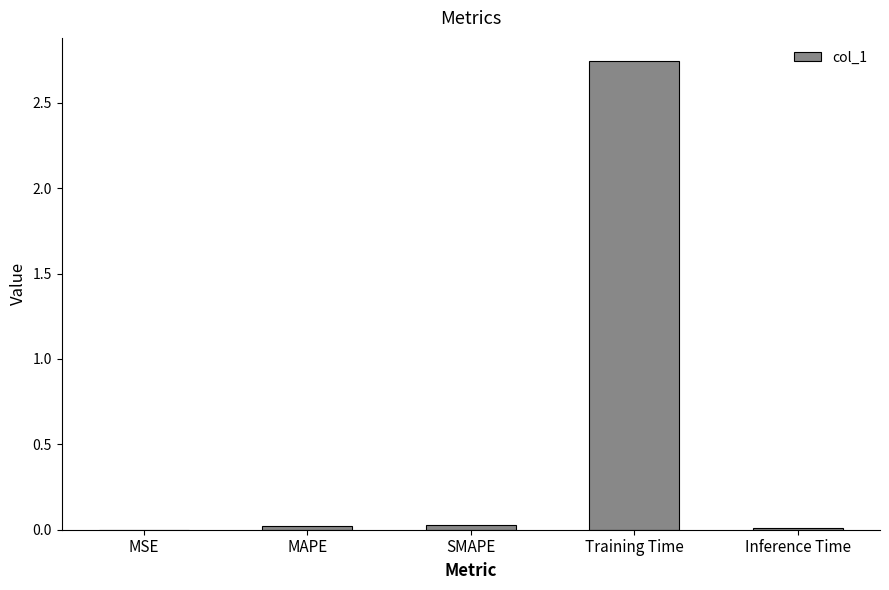

What is the average value?

0.6